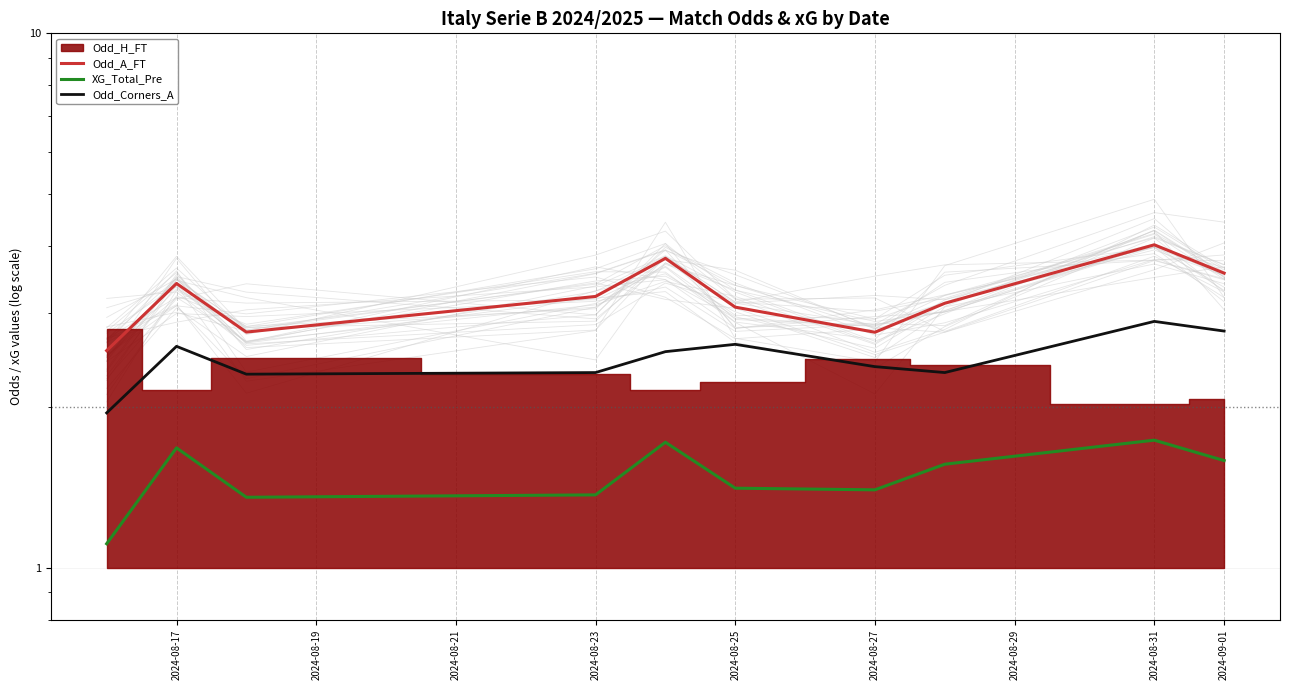

True or false: Odd_Corners_A and XG_Total_Pre intersect in this chart.

False